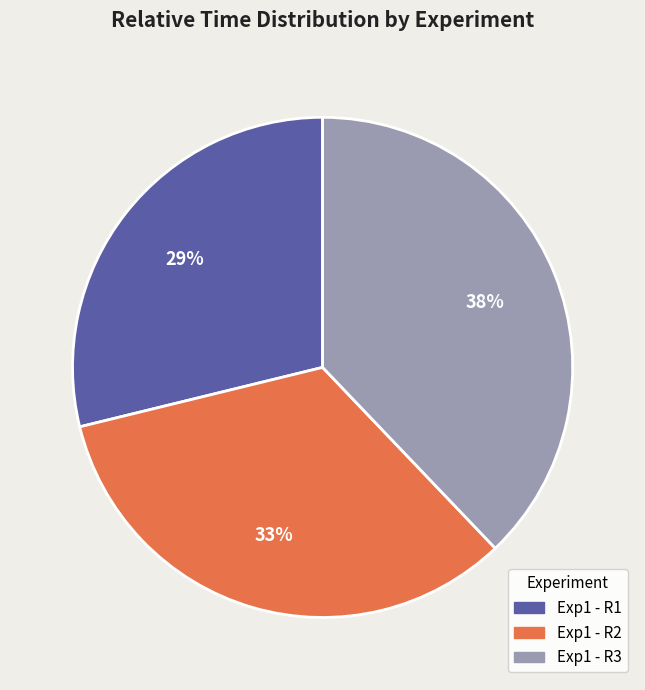

Between Exp1 - R2 and Exp1 - R3, which is larger?

Exp1 - R3